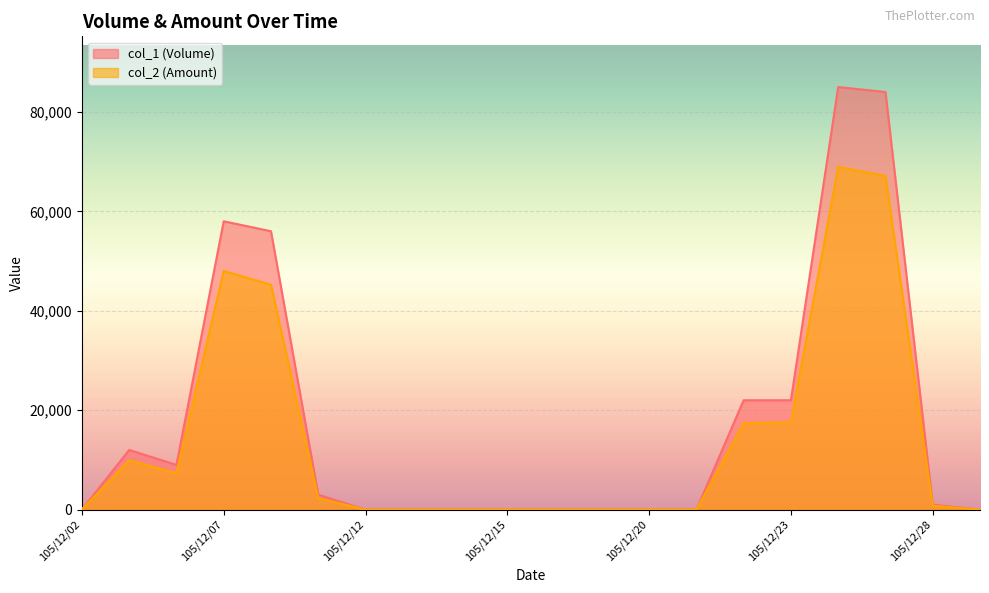

True or false: col_1 (Volume) and col_2 (Amount) intersect in this chart.

False